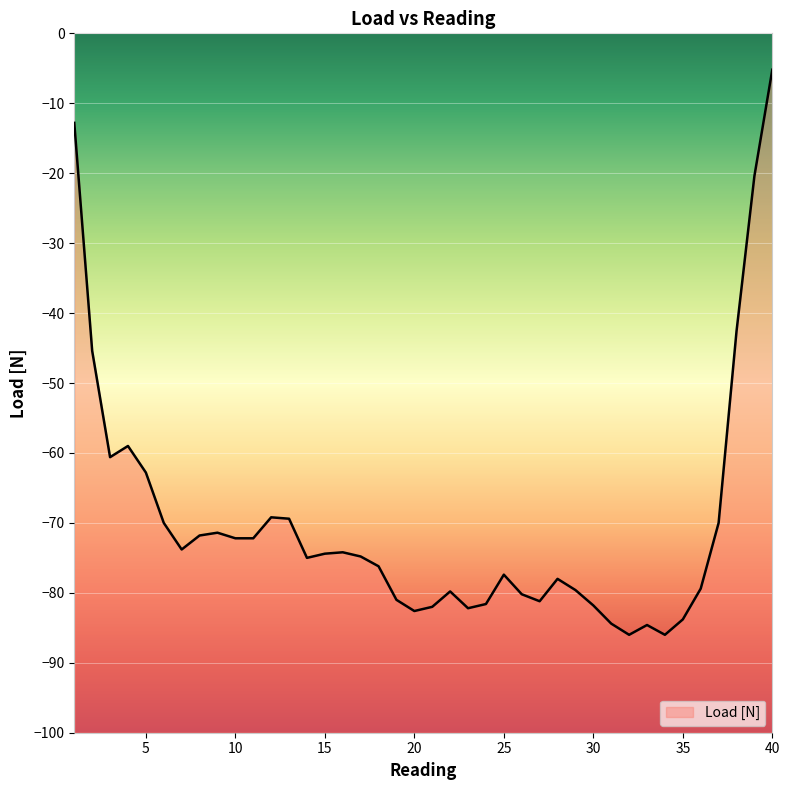

True or false: the data shows -45.4 at 2.

True